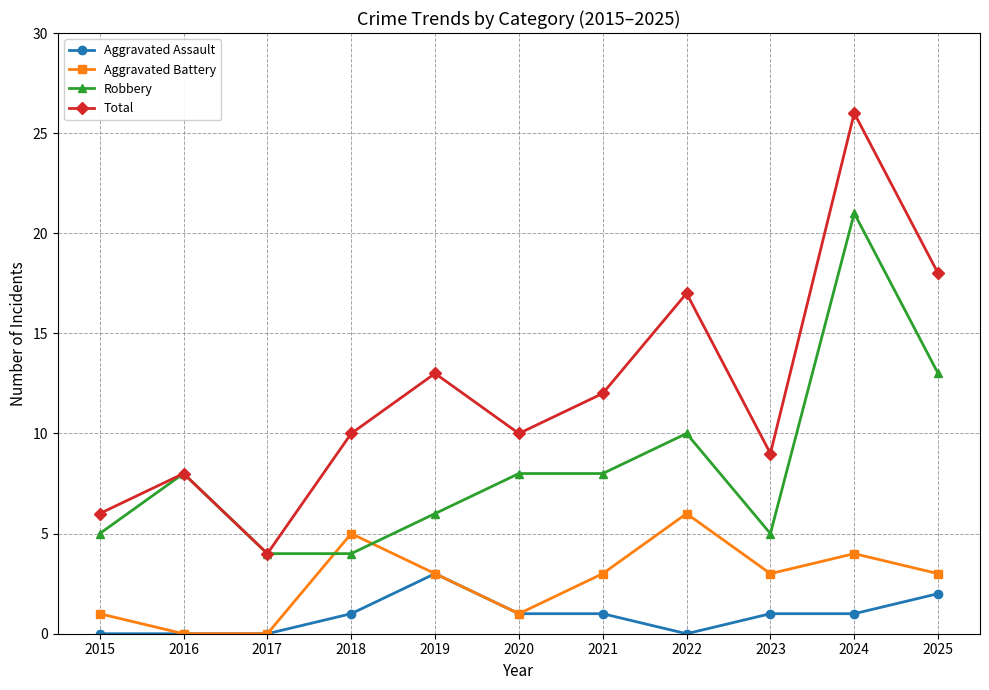

How many data points in Aggravated Battery are less than 3?

4